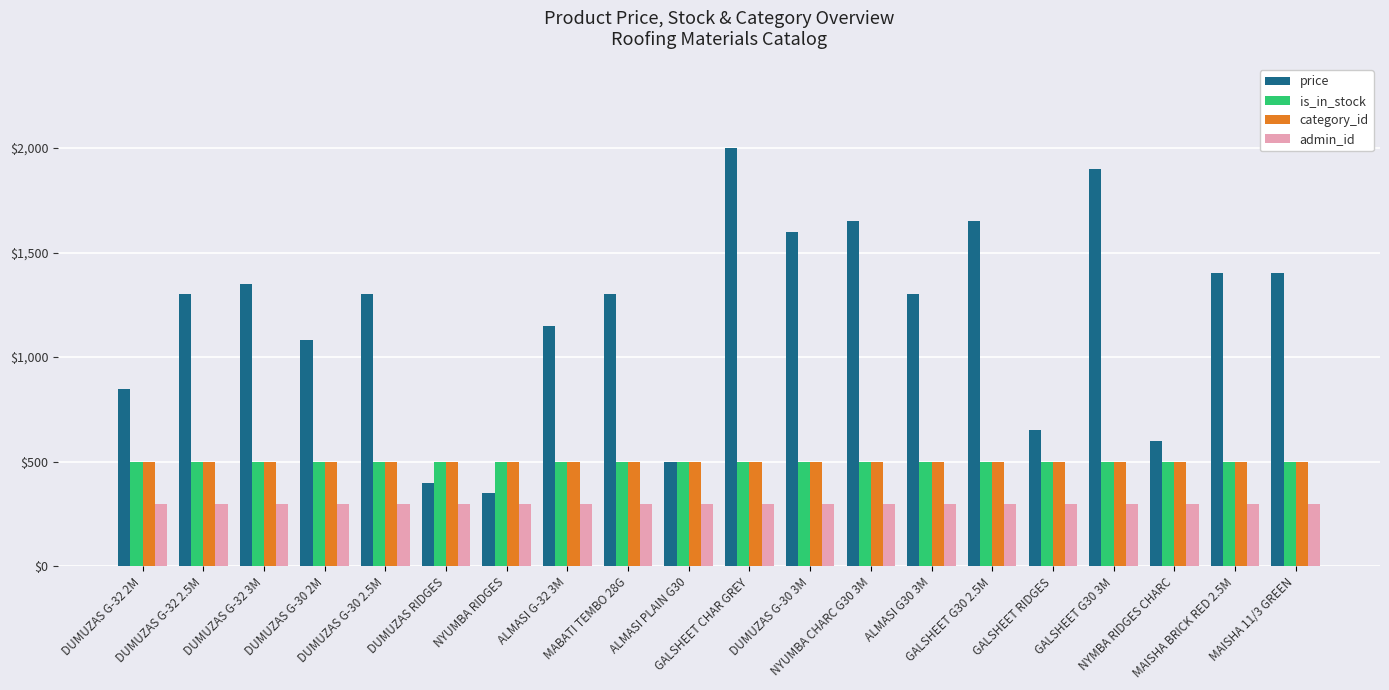

What is the spread (max minus min) of values at DUMUZAS G-30 3M?

1300